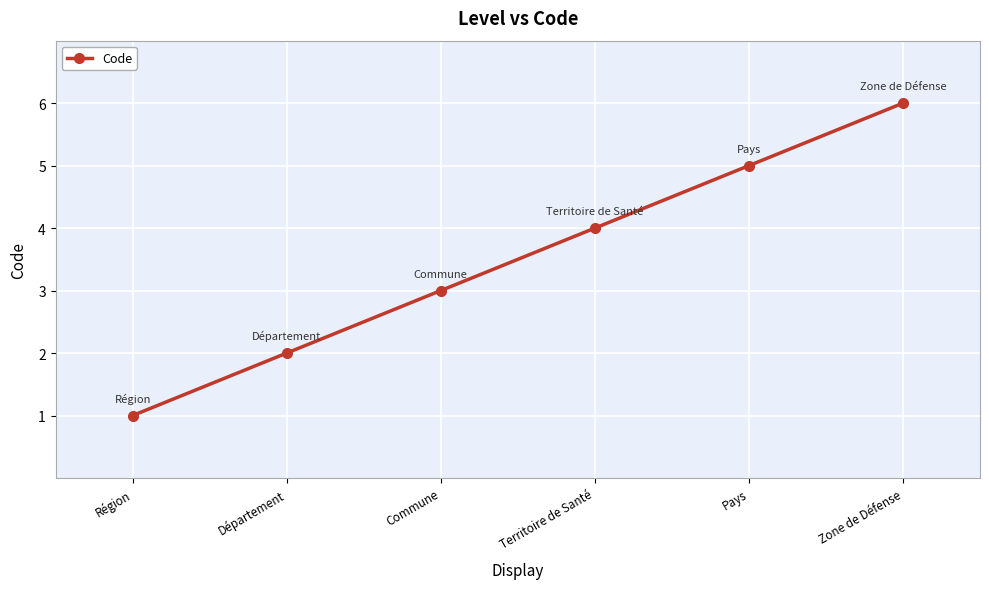

How many distinct data groups are displayed?

1